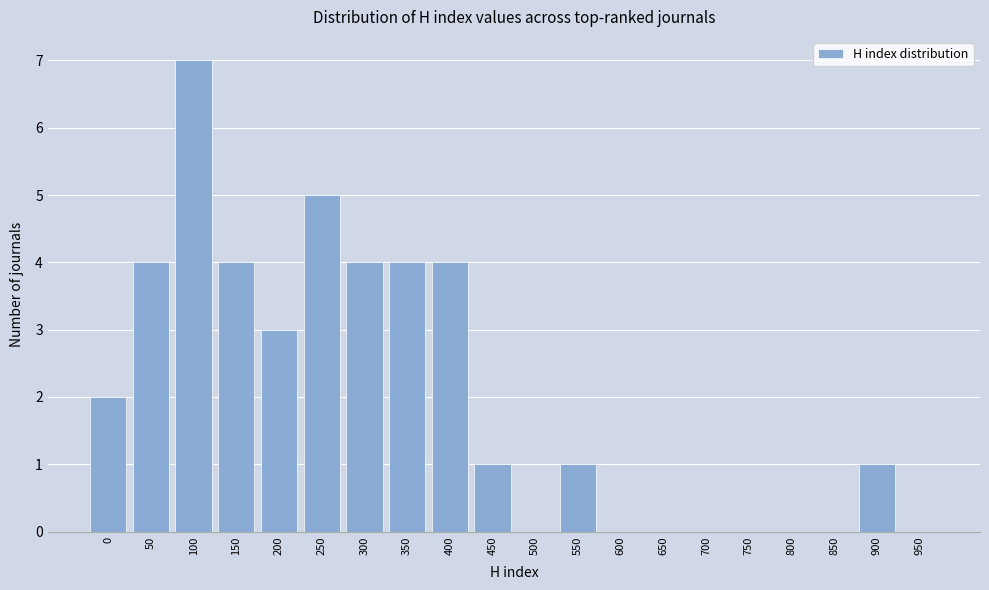

Reading right to left, transcribe all the data shown in this chart.

950=0	900=1	850=0	800=0	750=0	700=0	650=0	600=0	550=1	500=0	450=1	400=4	350=4	300=4	250=5	200=3	150=4	100=7	50=4	0=2